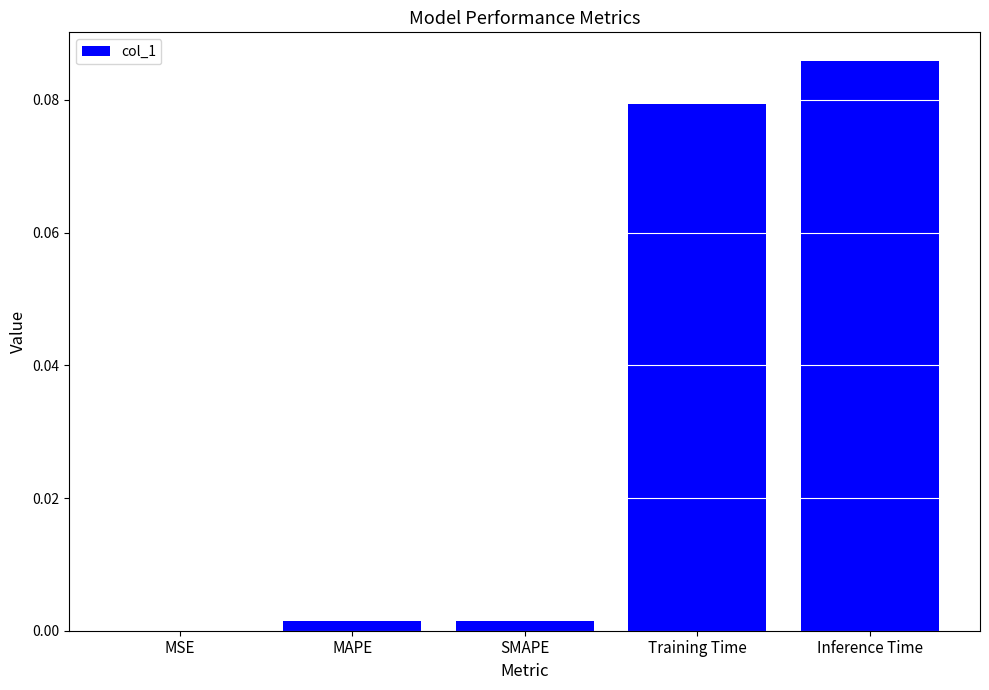

Between MSE and Training Time, which is larger?

Training Time